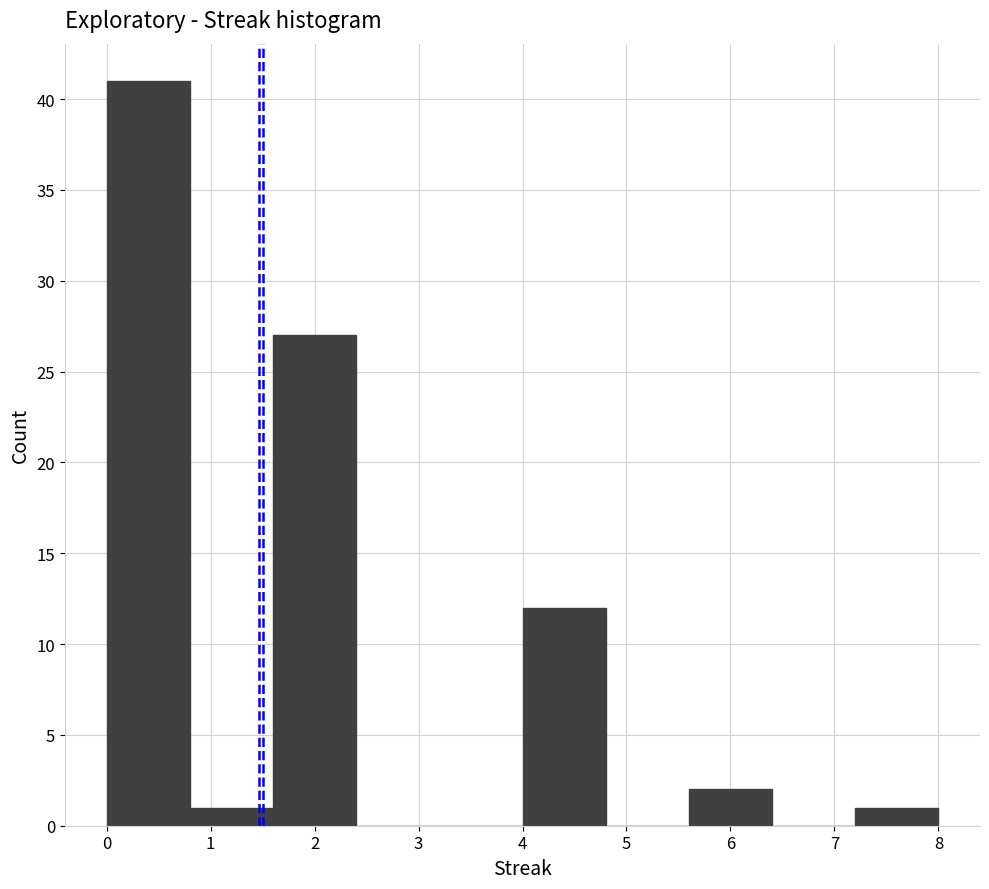

Which range on the x-axis has the tallest bar?

0.0 to 0.8